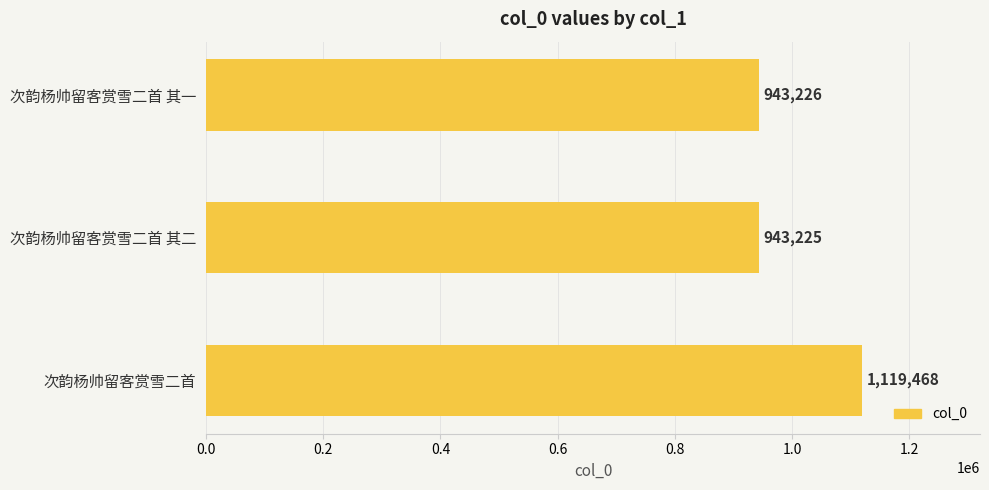

The value at 次韵杨帅留客赏雪二首 其二 is 616539. True or false?

False